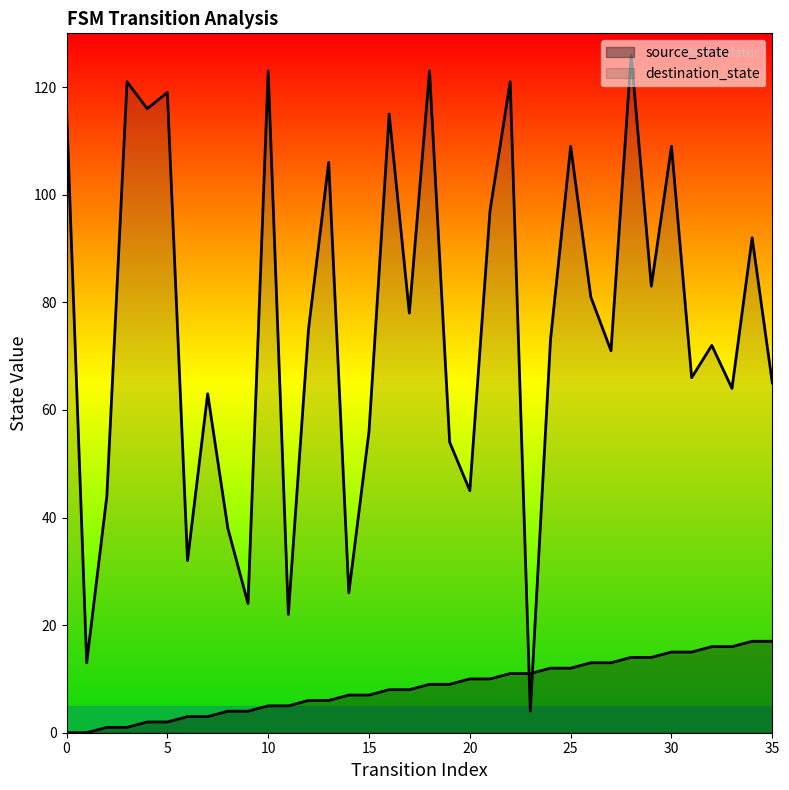

Reading left to right, what are all the values shown in this chart?

source_state: 0	0	1	1	2	2	3	3	4	4	5	5	6	6	7	7	8	8	9	9	10	10	11	11	12	12	13	13	14	14	15	15	16	16	17	17
destination_state: 116	13	44	121	116	119	32	63	38	24	123	22	75	106	26	56	115	78	123	54	45	97	121	4	73	109	81	71	126	83	109	66	72	64	92	65